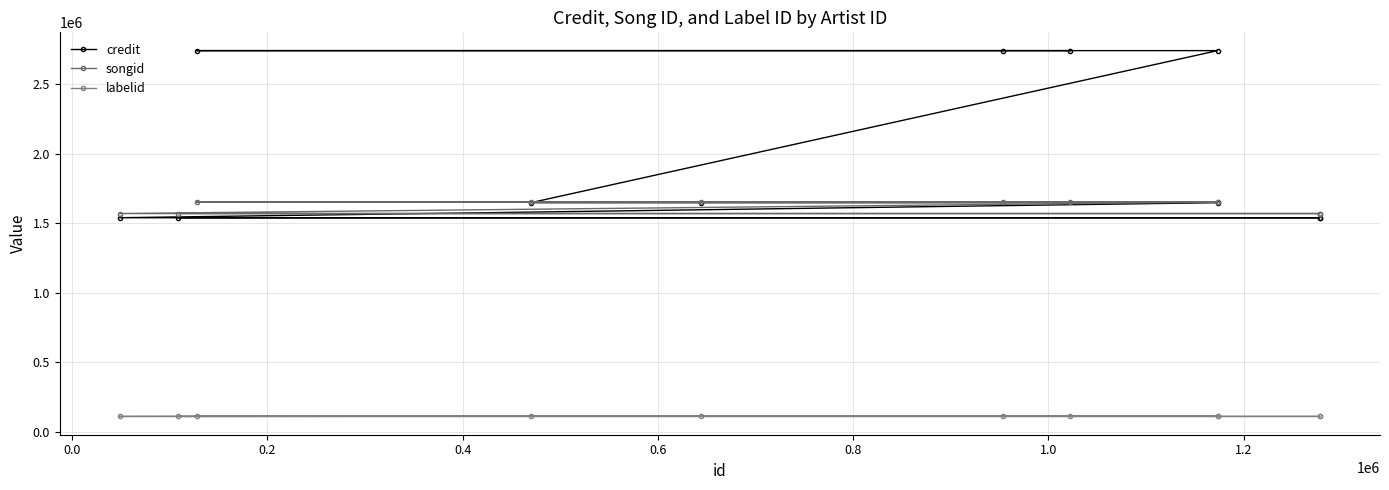

Is this an area chart (filled region under the line)?

No